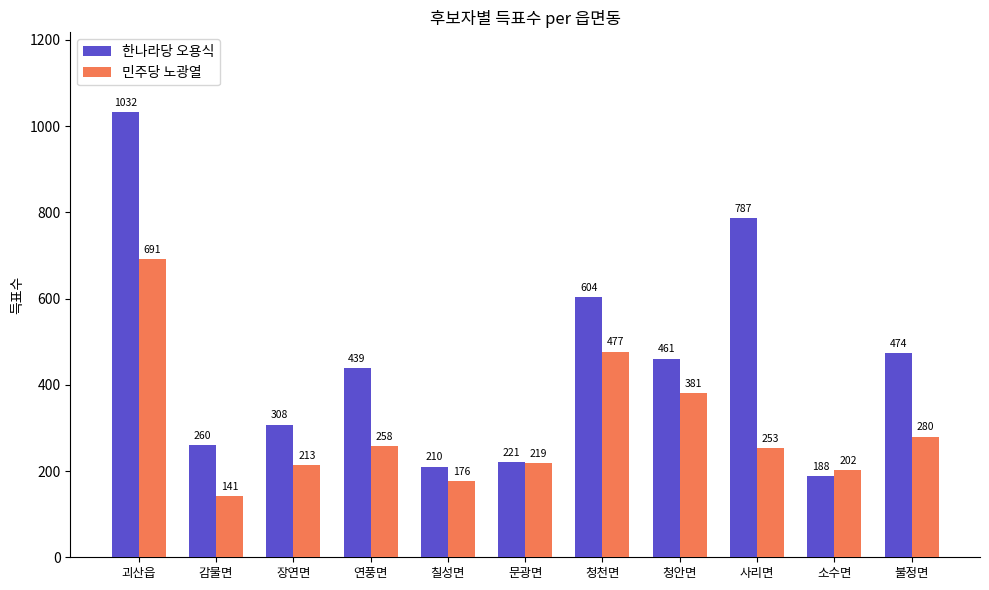

What is the spread (max minus min) of values at 불정면?

194